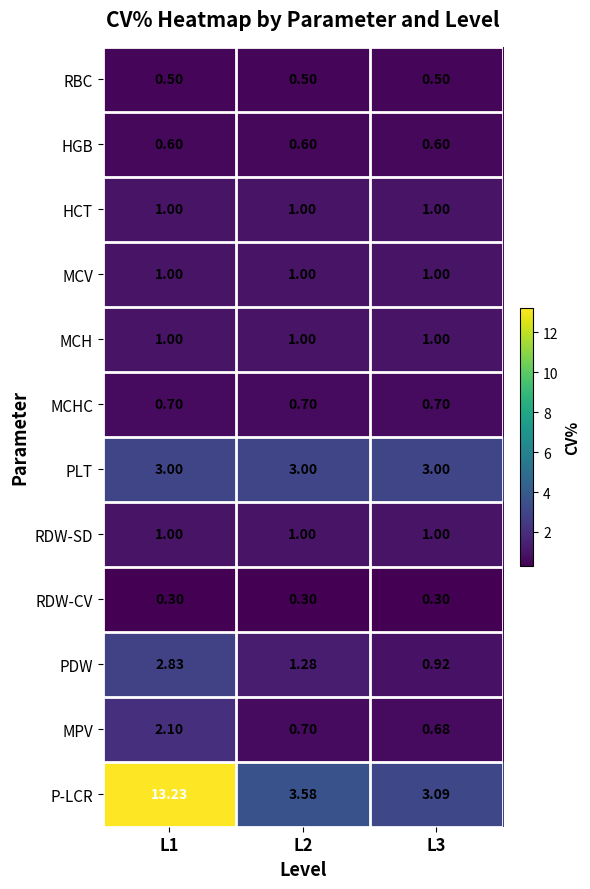

How many categories are shown in the chart?

3